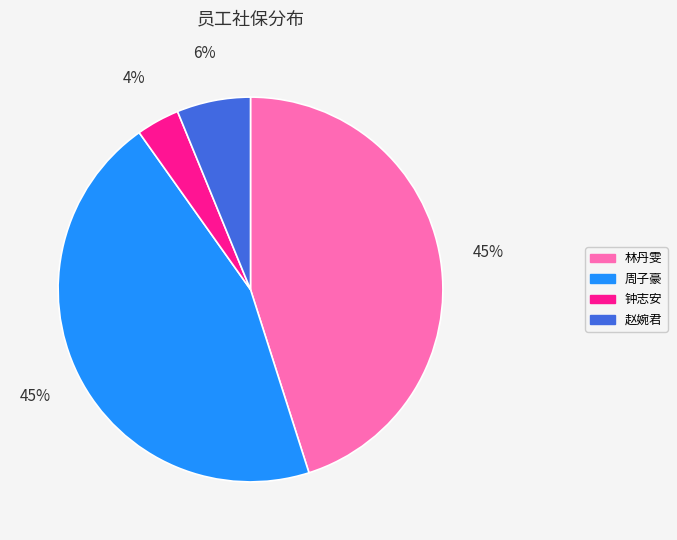

Combined, do 周子豪 and 钟志安 account for over 50%?

No